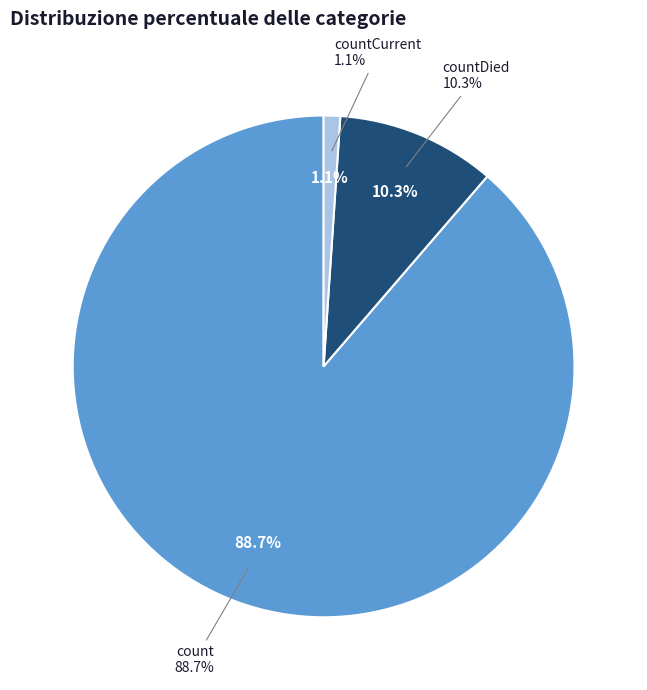

Do countCurrent and countDied together represent more than half of the pie?

No